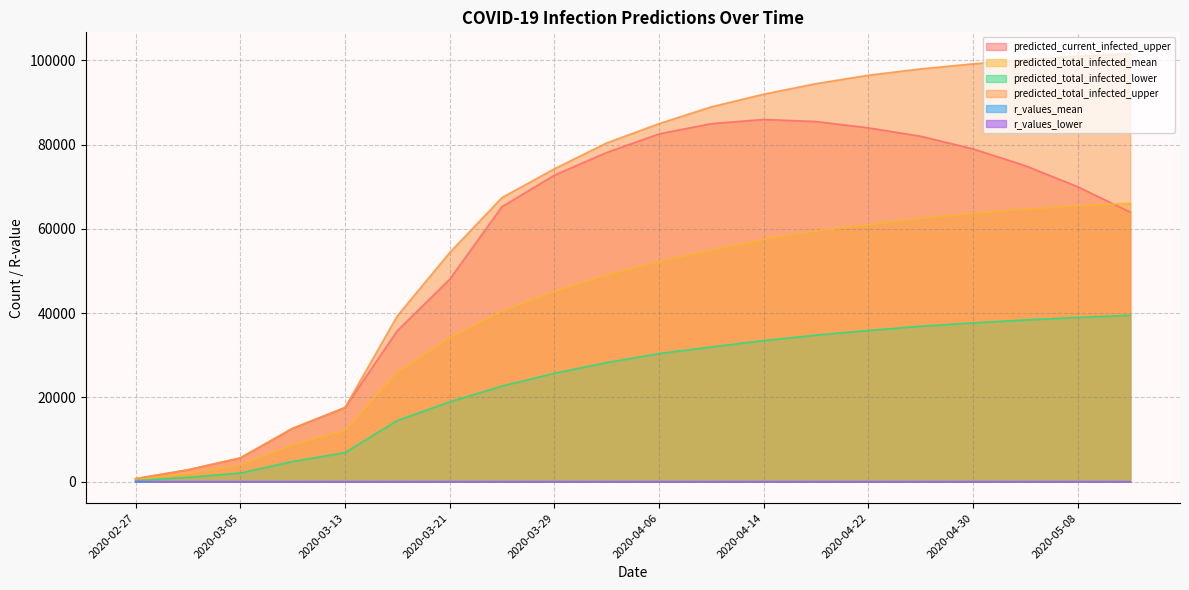

What is the difference between the maximum and minimum values in the predicted_current_infected_upper series?

85296.0